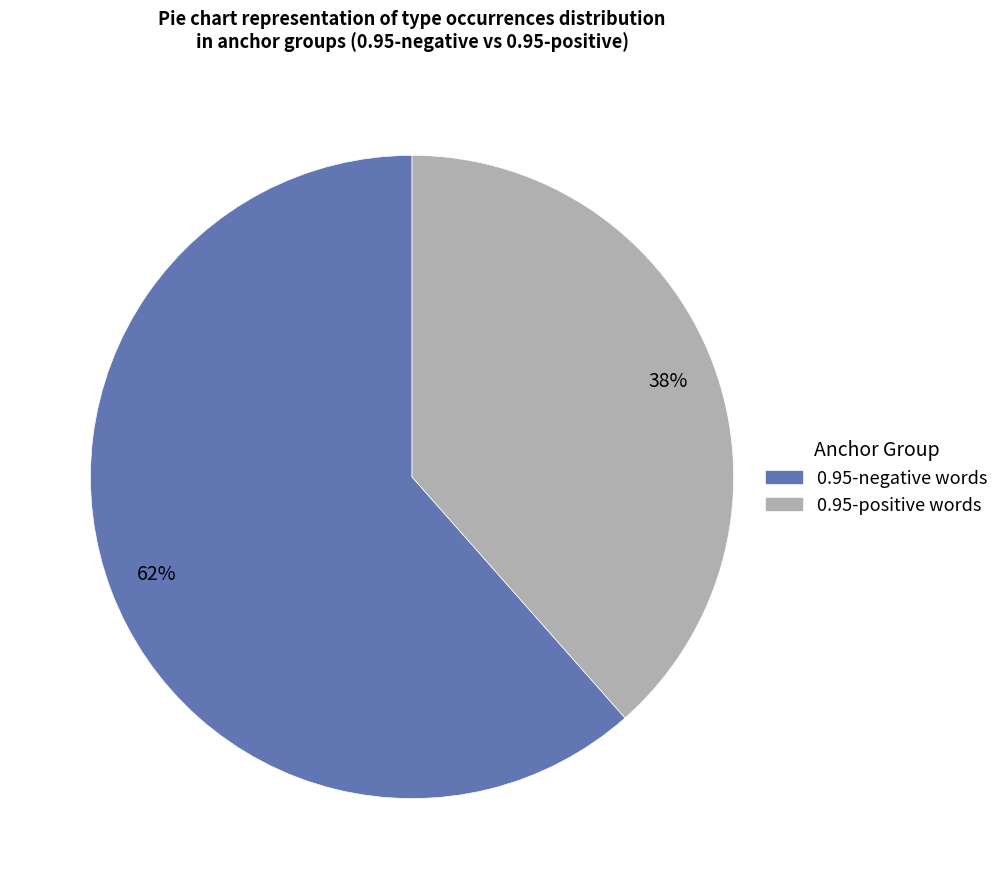

To the nearest percent, what is the average slice percentage?

50%